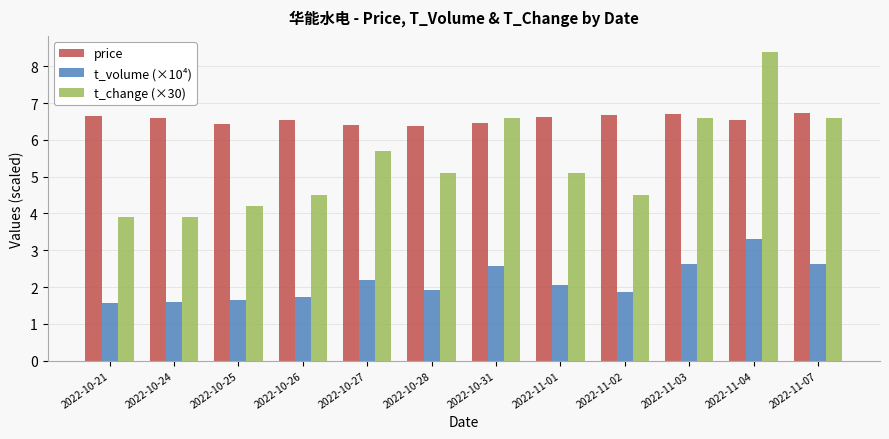

What is the maximum value shown in the chart?

8.4